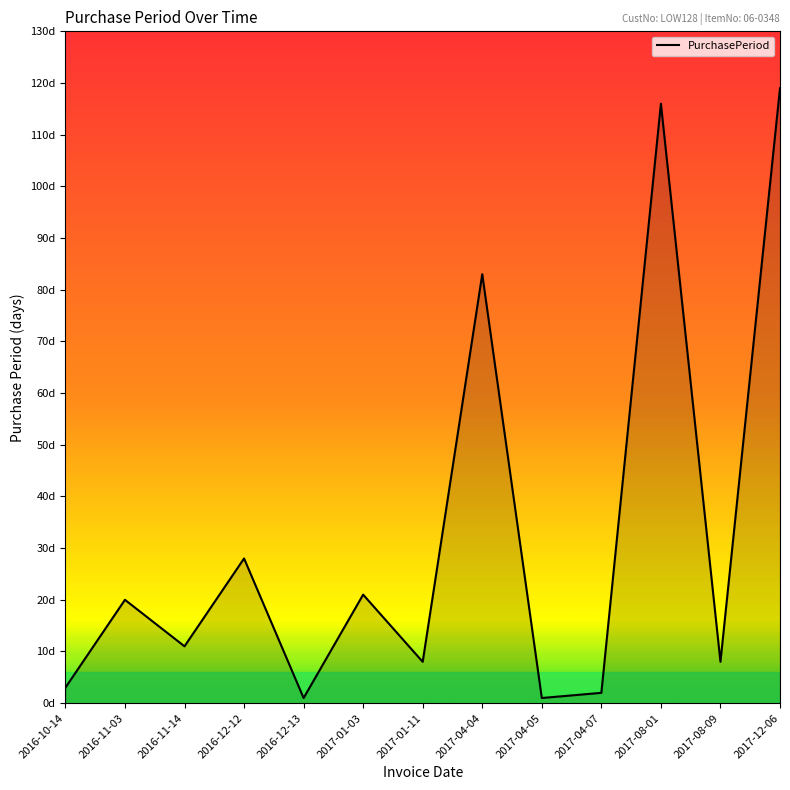

List the labels in order of value, largest first.

2017-12-06, 2017-08-01, 2017-04-04, 2016-12-12, 2017-01-03, 2016-11-03, 2016-11-14, 2017-01-11, 2017-08-09, 2016-10-14, 2017-04-07, 2016-12-13, 2017-04-05